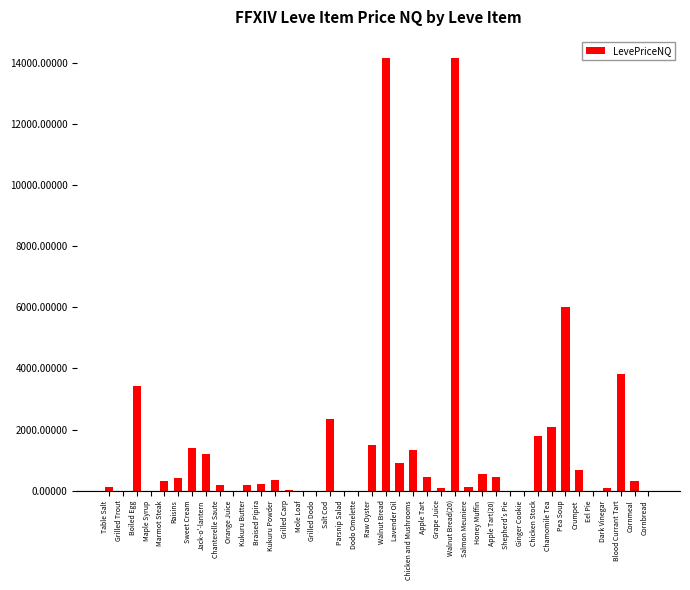

What is the maximum value shown in the chart?

14134.3